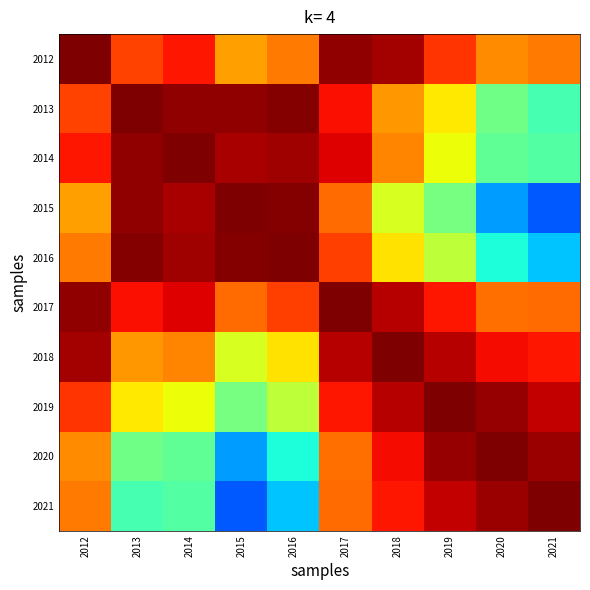

At which category is the sum across all series the highest?

2017